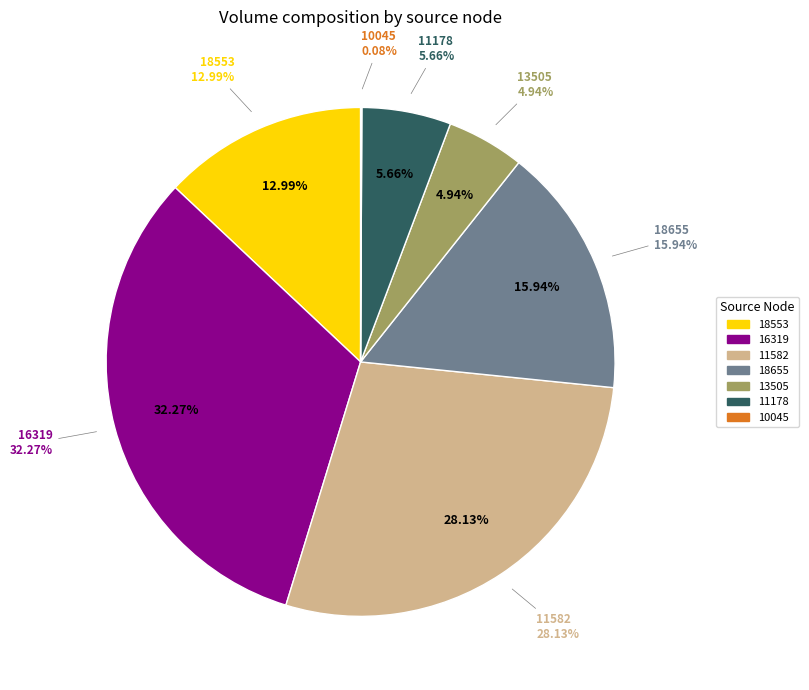

What is the smallest slice in the pie chart?

10045